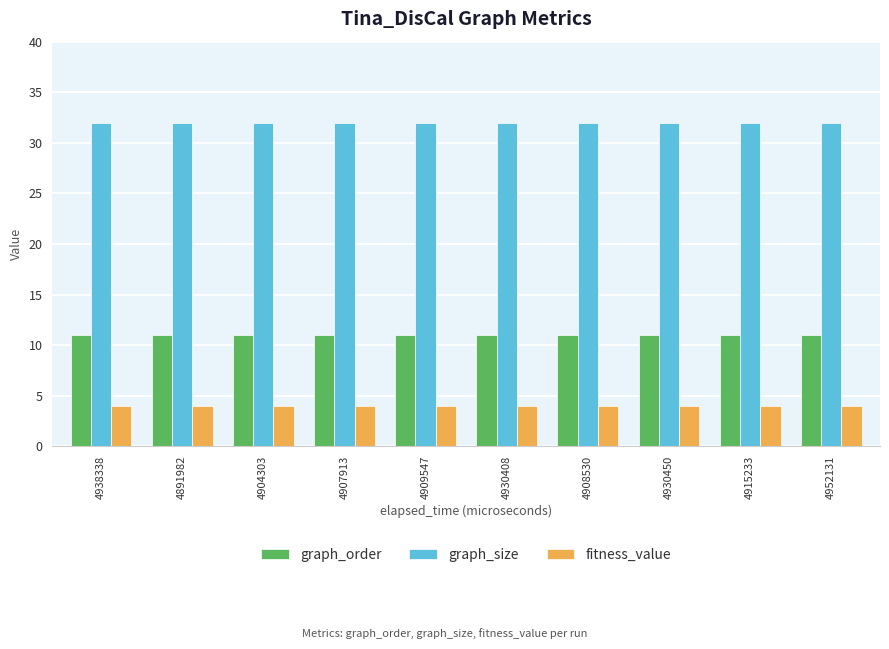

What is the minimum value for graph_size?

32